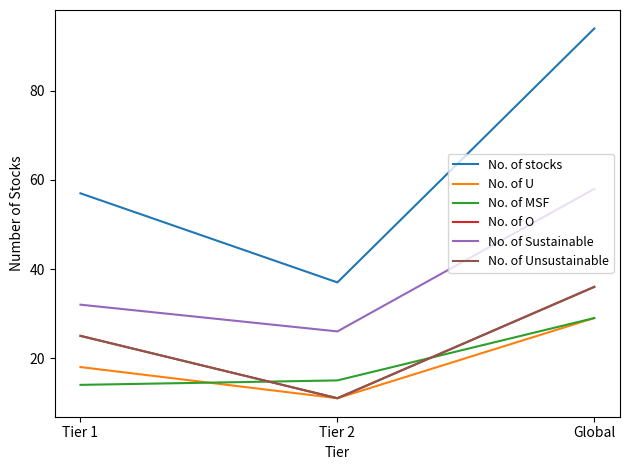

What is the difference between the No. of MSF values at Tier 2 and Global?

14